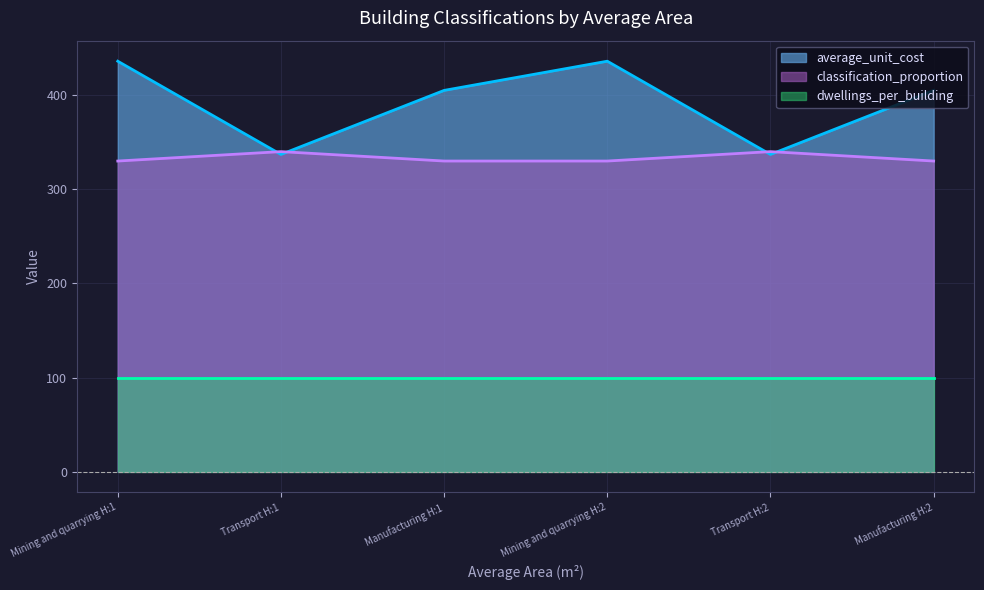

Which category has the lowest value in the average_unit_cost series?

Transport H:1